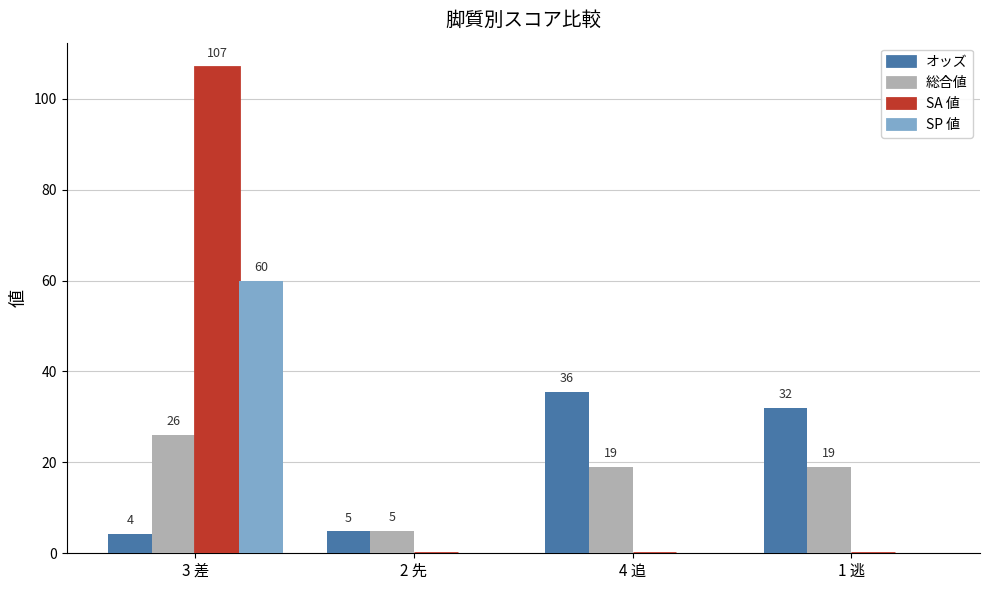

Is the value of SA 値 at 4 追 greater than the value of 総合値 at 1 逃?

No